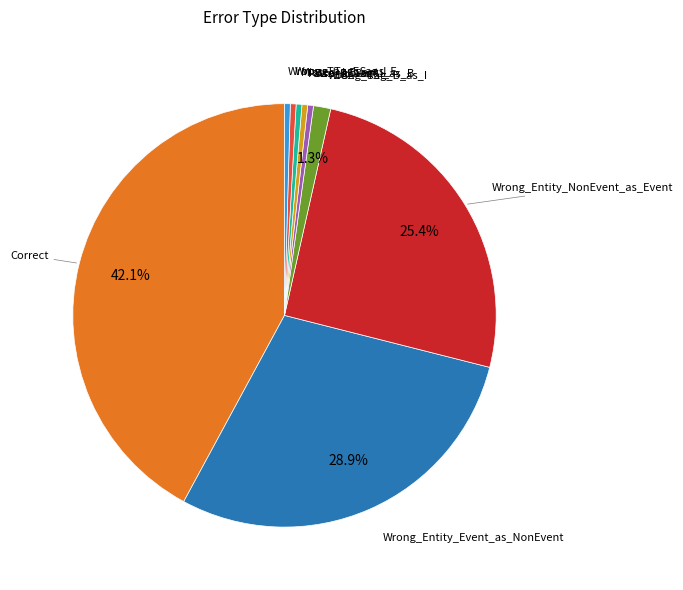

Does any single category account for the majority?

No